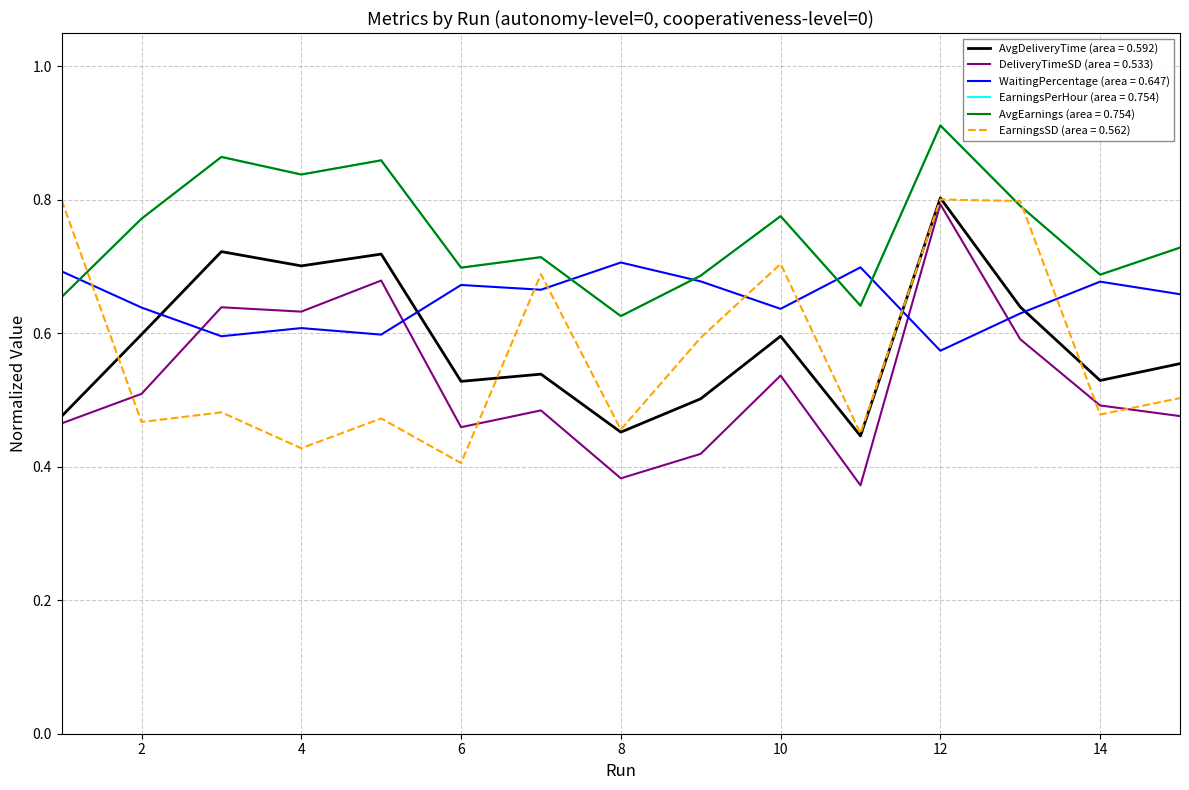

How many lines are shown in the chart?

6